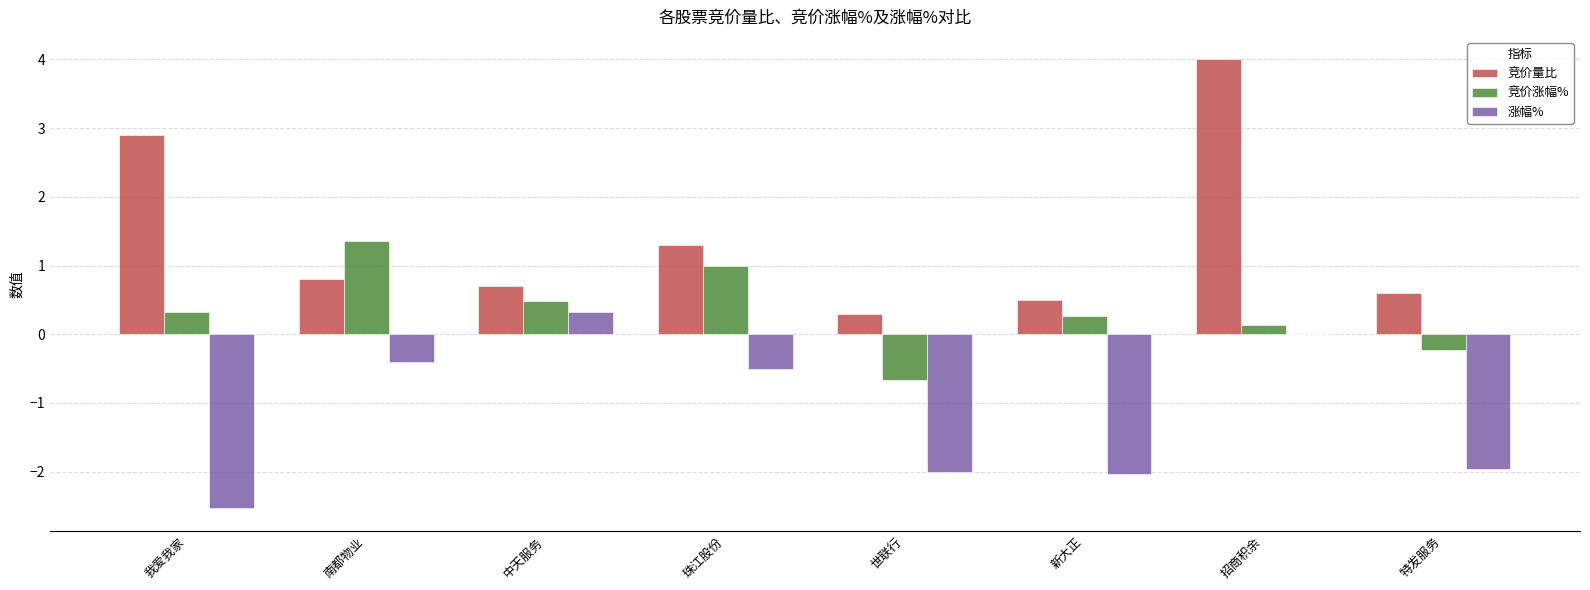

True or false: 竞价量比 has a value of 0.3 at 世联行.

True